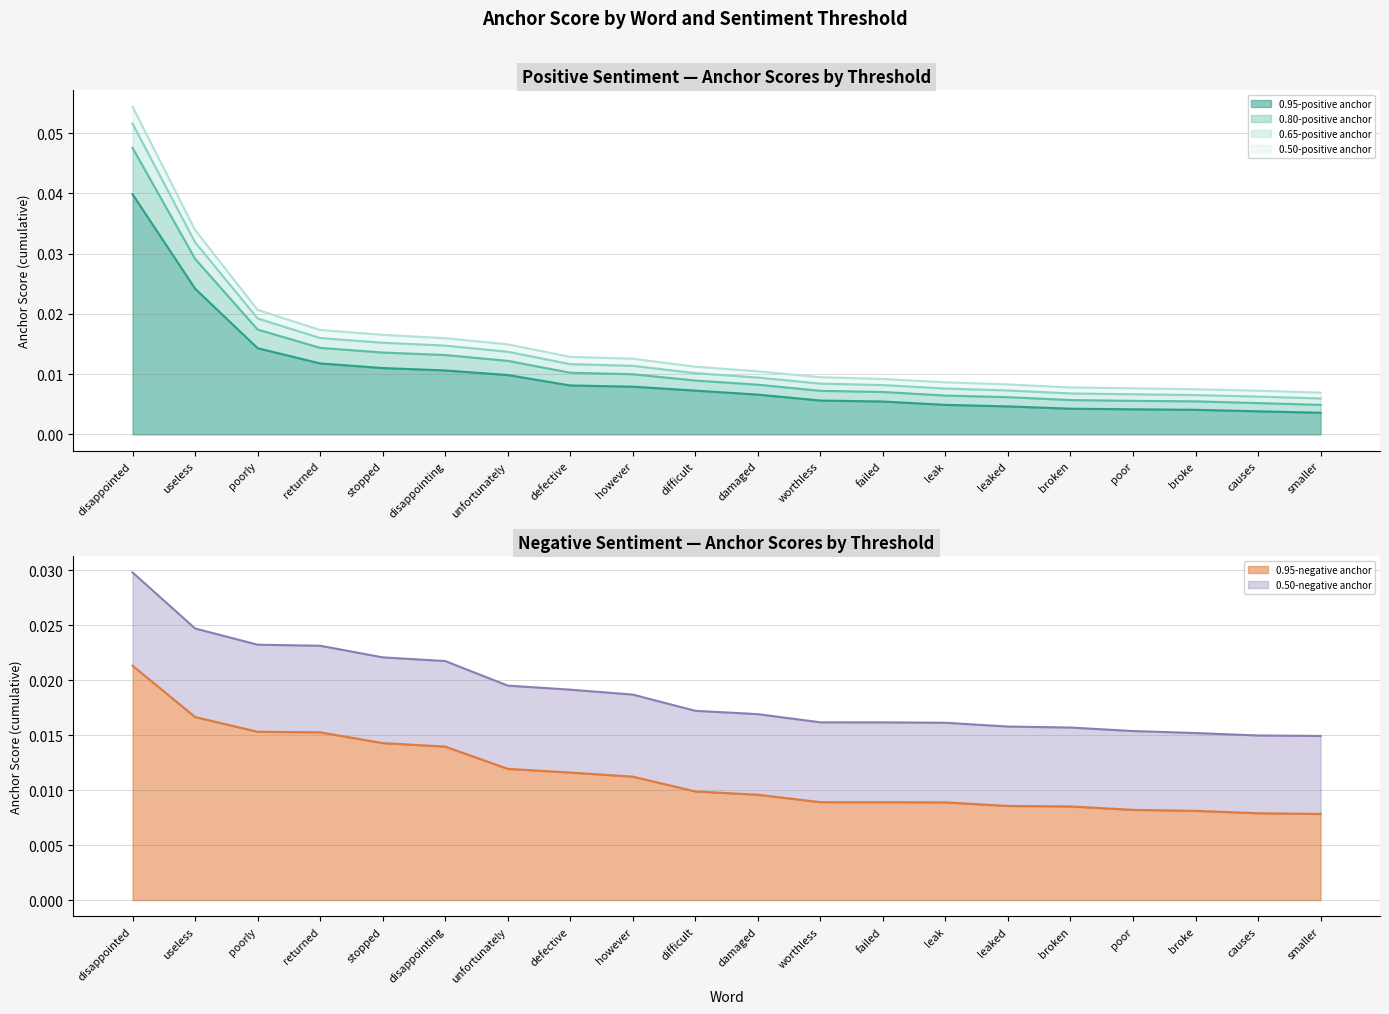

What is the total value across all series at disappointed?

0.2